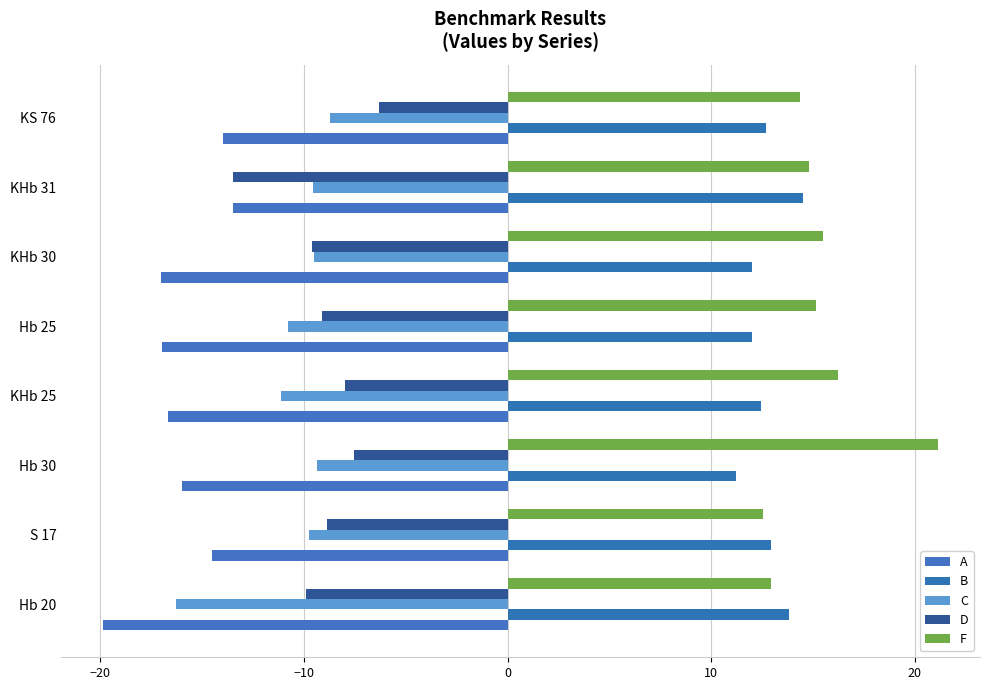

How many series are shown in this chart?

5